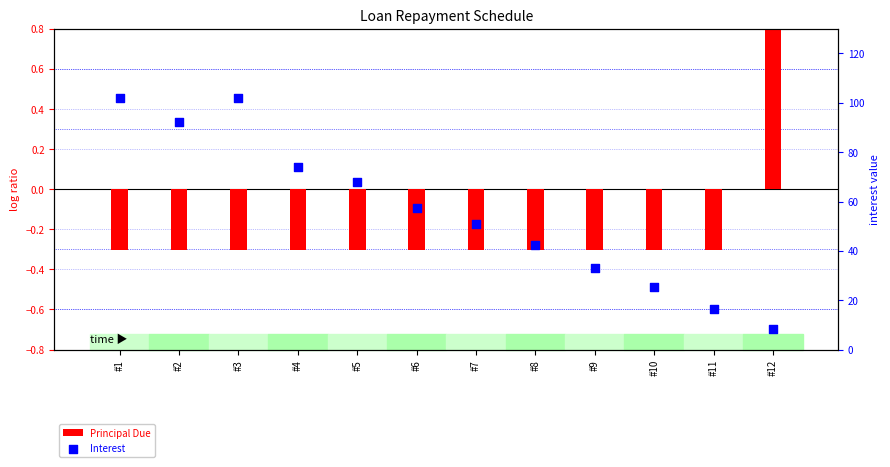

Which series has the largest total across all categories?

Interest